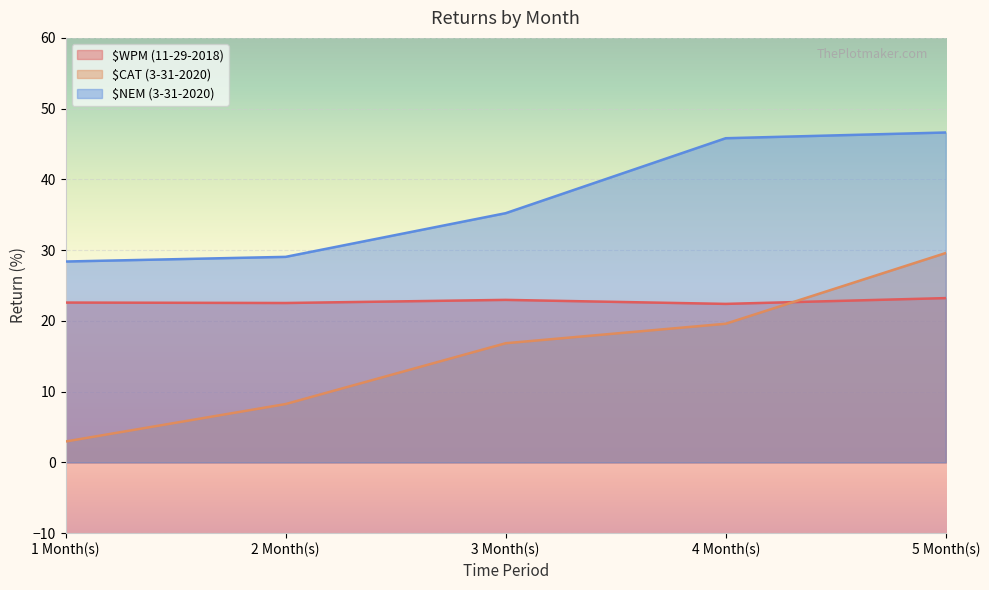

Where is $NEM (3-31-2020) nearest to the value 37?

3 Month(s)